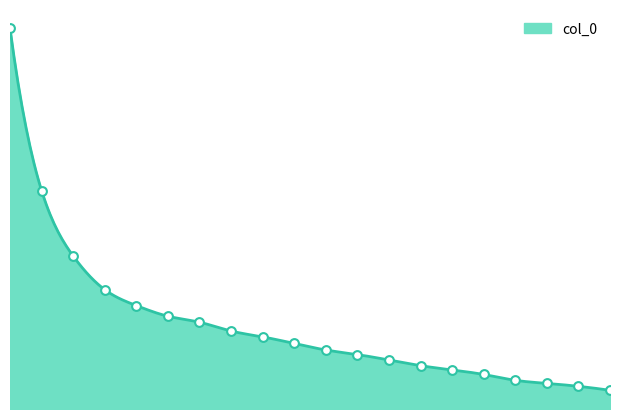

What is the ratio of the value at 3.30078125 to the value at 0.5?

0.2